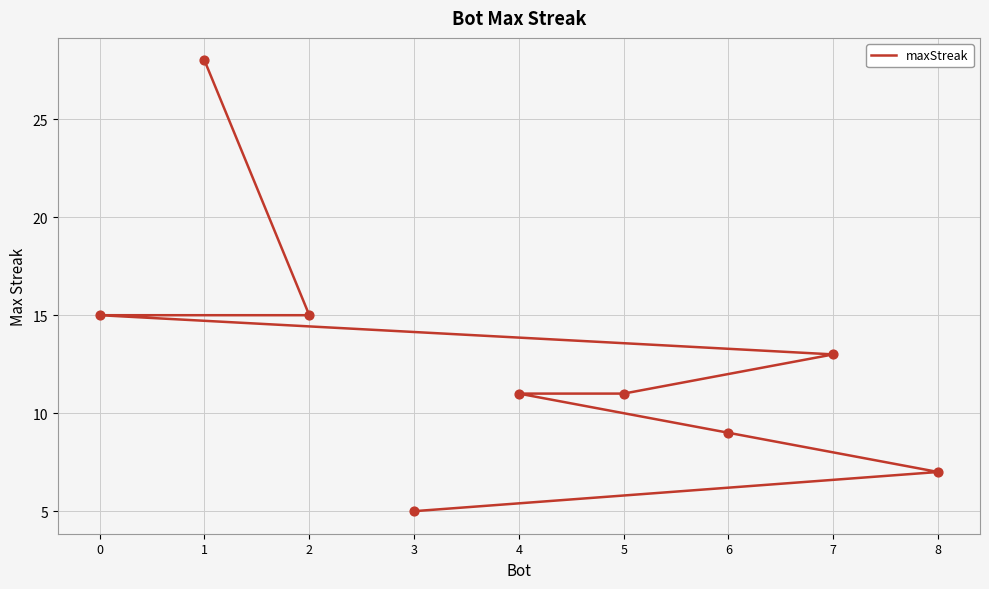

Approximately how many times larger is the value at 6 compared to 7?

0.7